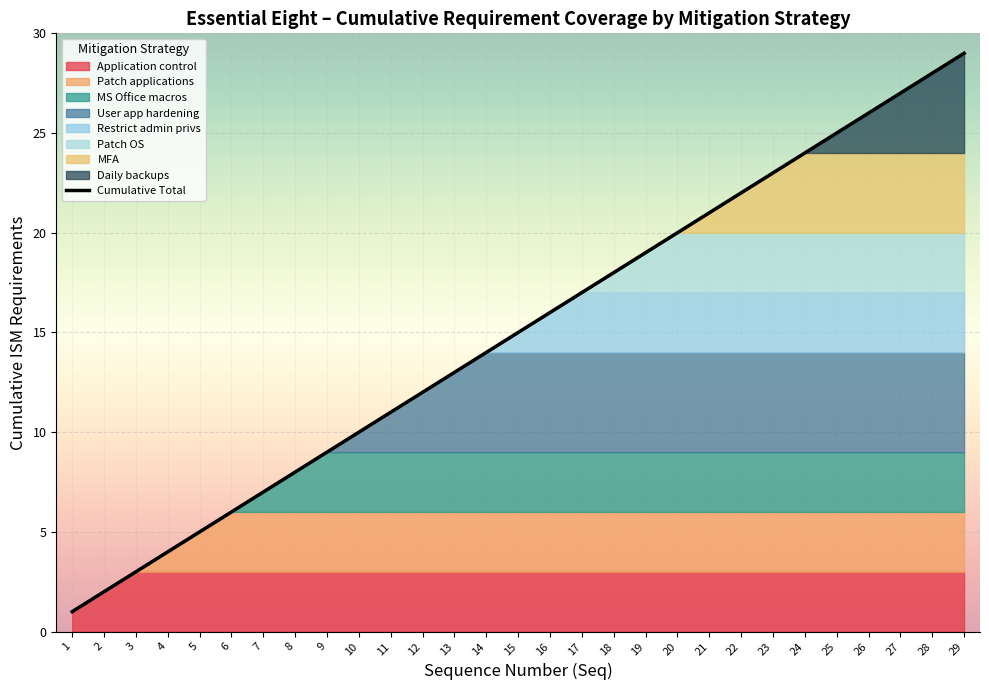

What is the sum of all values?

435